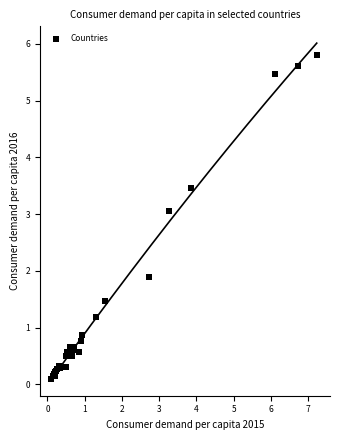

What Y value in the scatter plot is closest to 2?

1.9